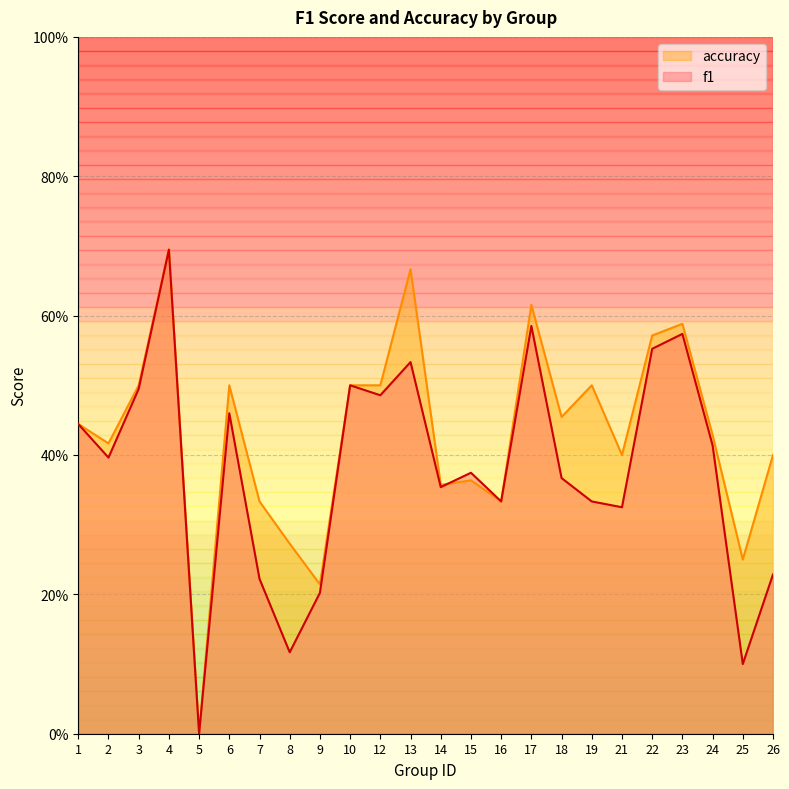

Rank the series by their average value, from highest to lowest.

accuracy, f1